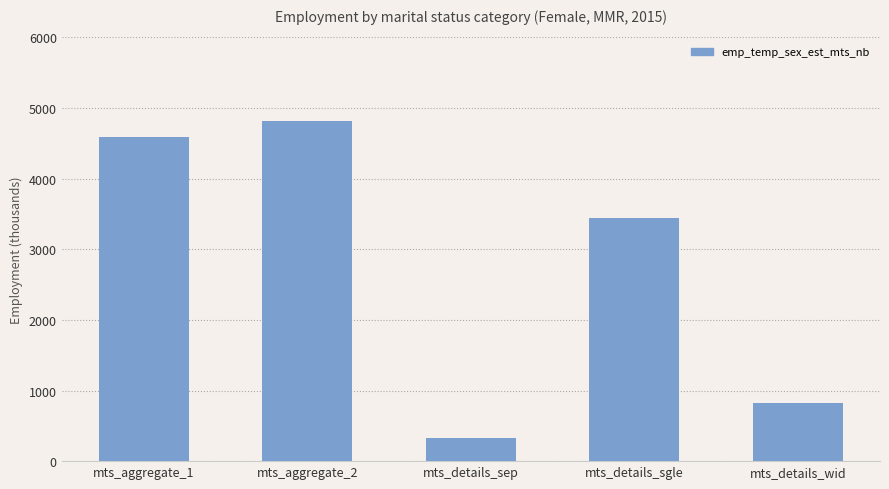

What is the difference between the maximum and minimum values?

4485.2